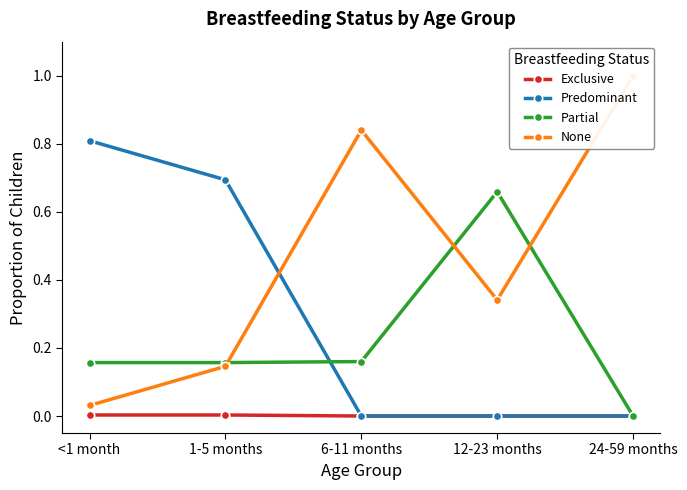

What is the label of the 3rd point from the right?

6-11 months